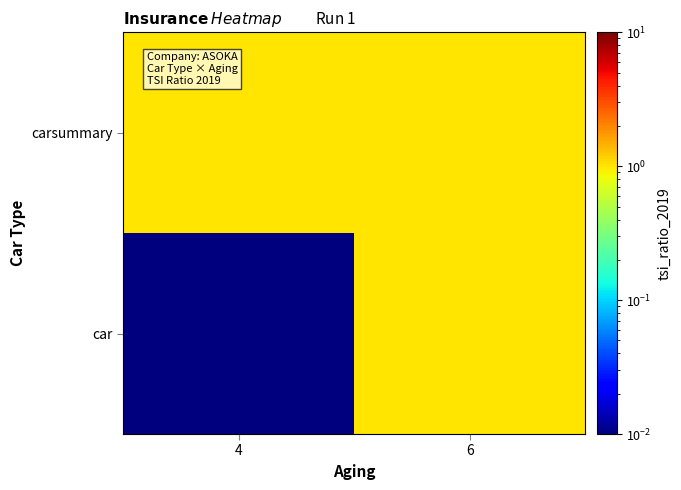

How many data points does each series have?

2